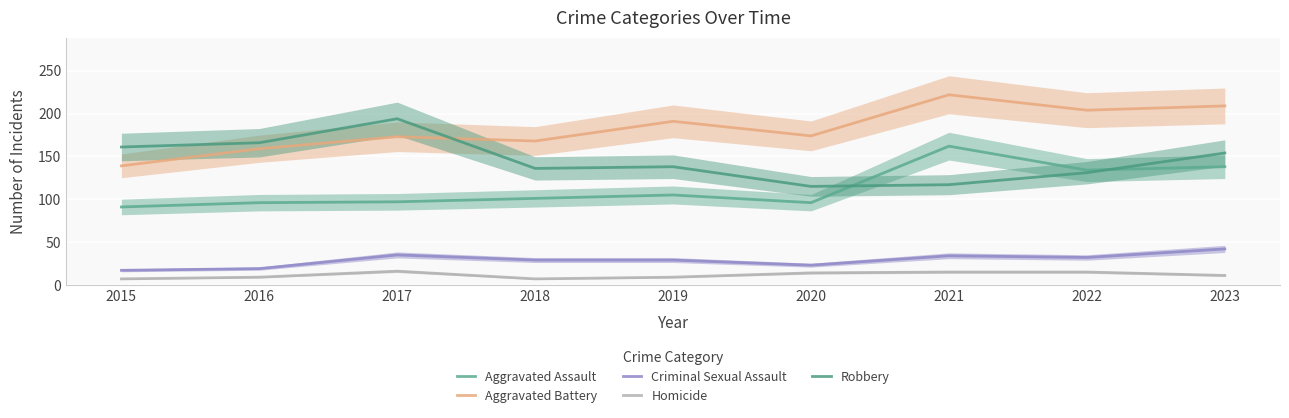

Is the value of Aggravated Battery at 2017 greater than the value of Homicide at 2017?

Yes